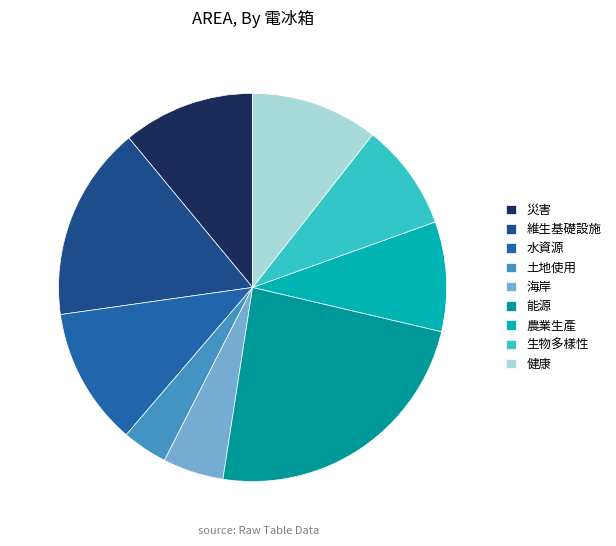

Rank the categories by value from lowest to highest.

土地使用, 海岸, 生物多樣性, 農業生產, 健康, 災害, 水資源, 維生基礎設施, 能源